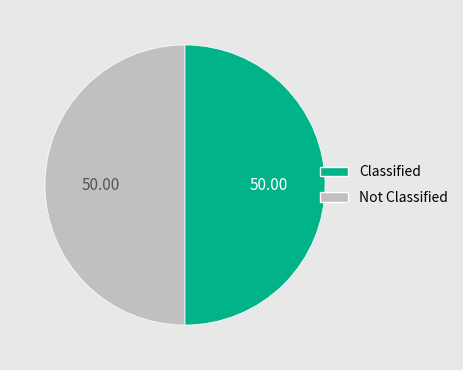

Count the number of slices in the pie.

2